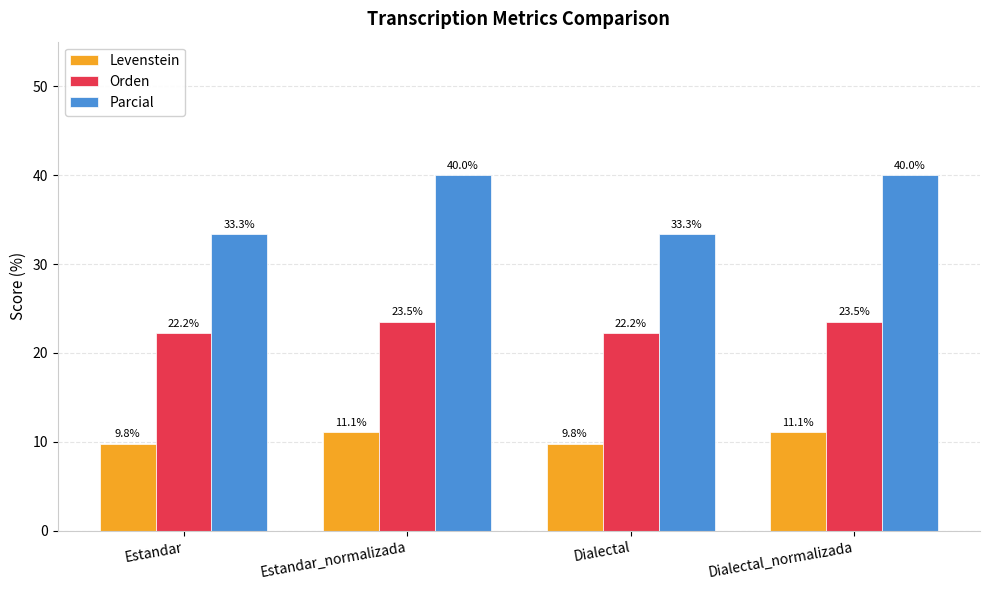

Is it true that Levenstein equals 9.8 at Dialectal?

True